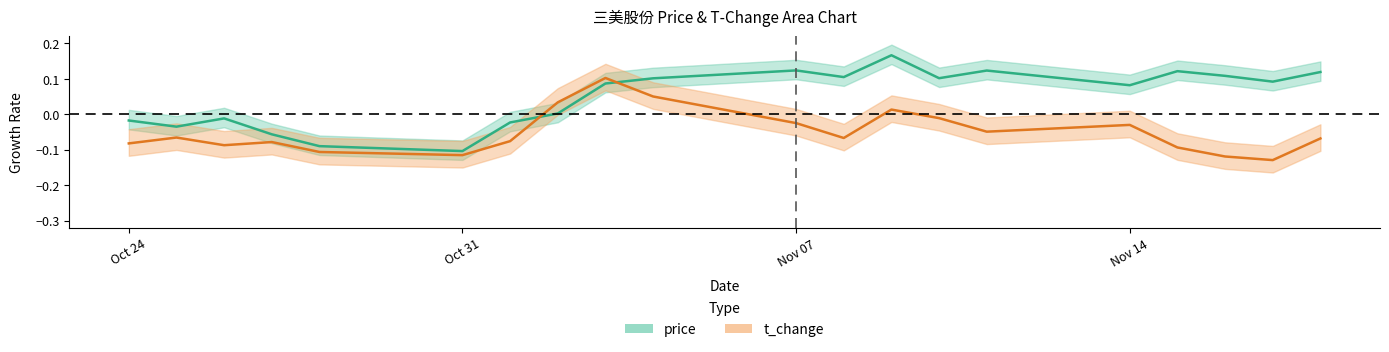

What are all the series names shown in the legend?

price, t_change